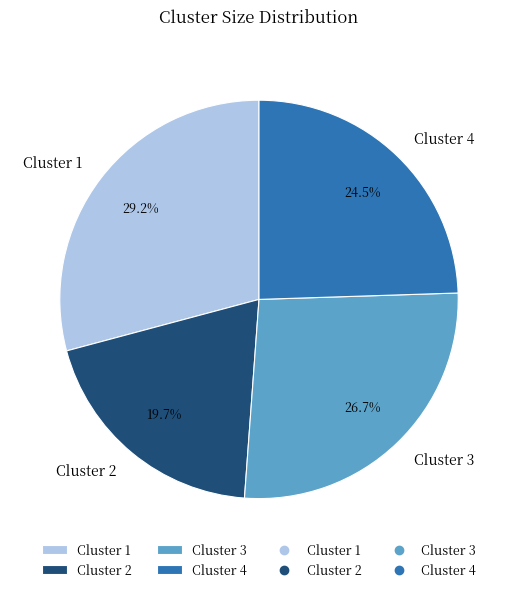

To the nearest percent, what portion does Cluster 2 represent?

20%